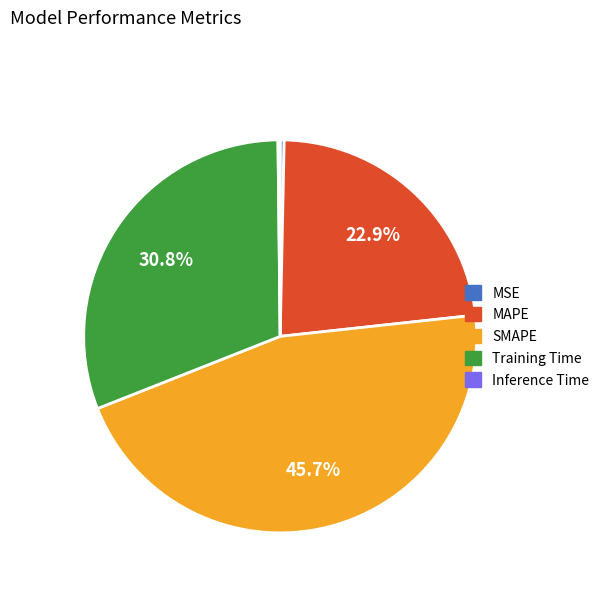

Combined, do MSE and Training Time account for over 50%?

No